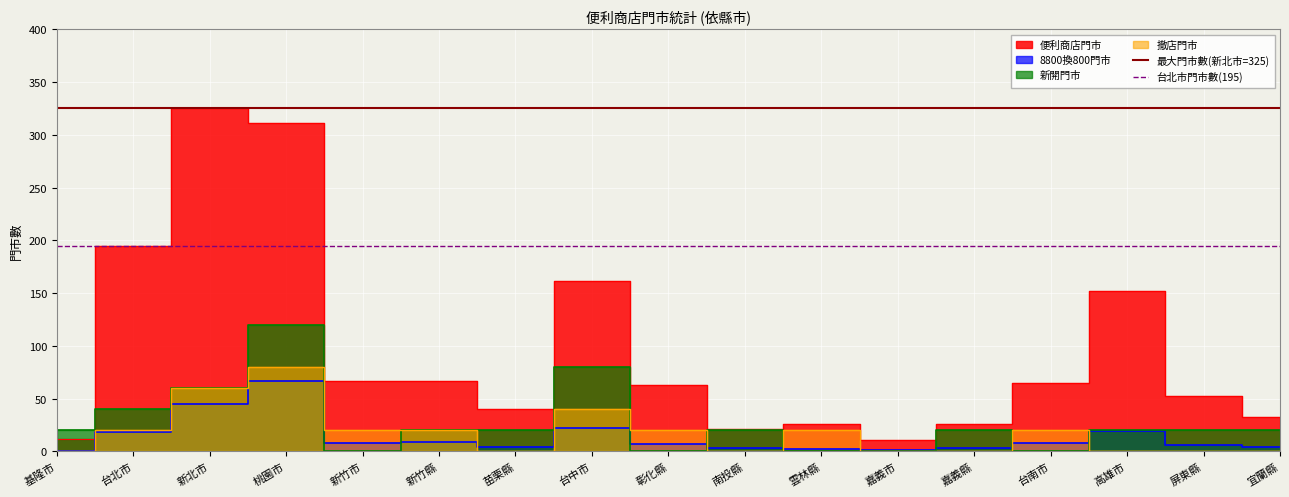

What is the sum of the 最大門市數(新北市=325) values at 台北市 and 基隆市?

650